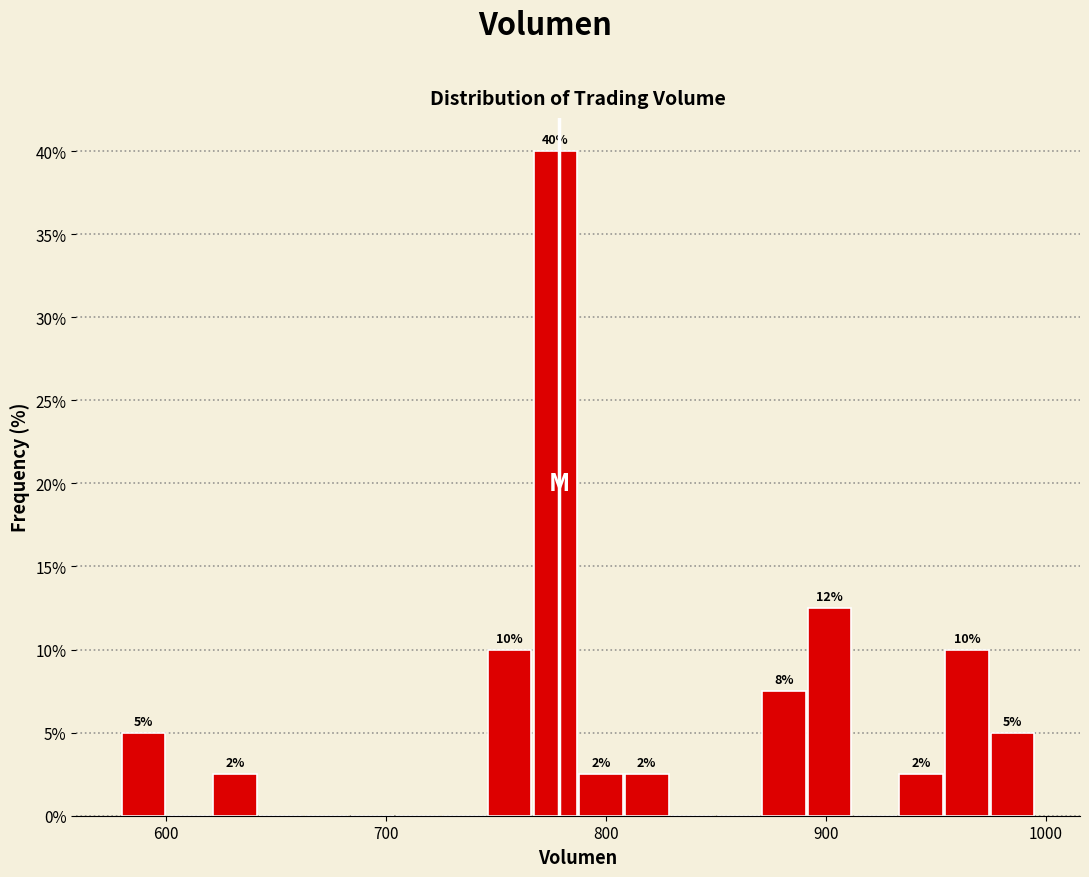

Read against the x-axis, roughly where is the centre of the tallest bar?

780